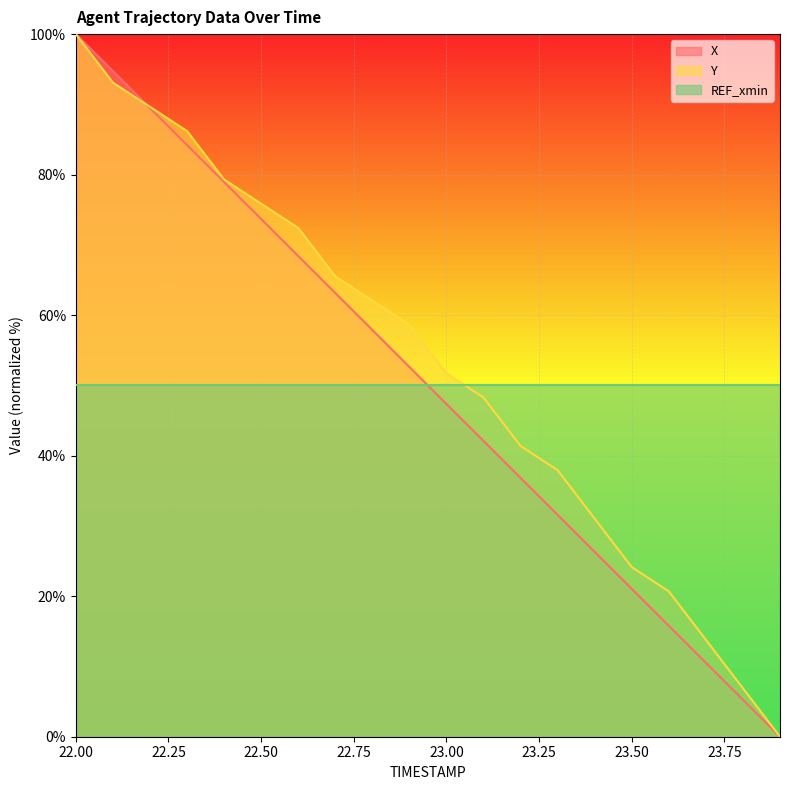

At which category is the sum across all series the highest?

22.00